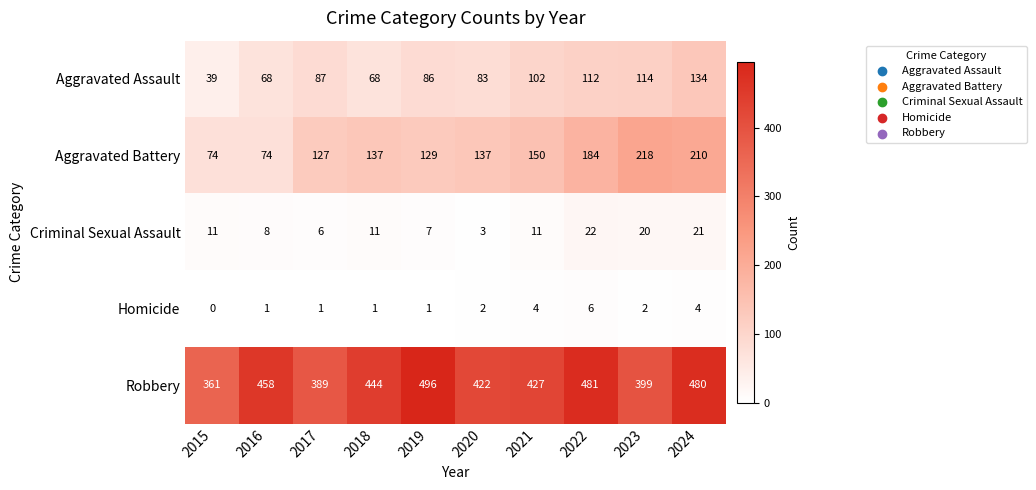

True or false: Aggravated Battery has a value of 101 at 2022.

False